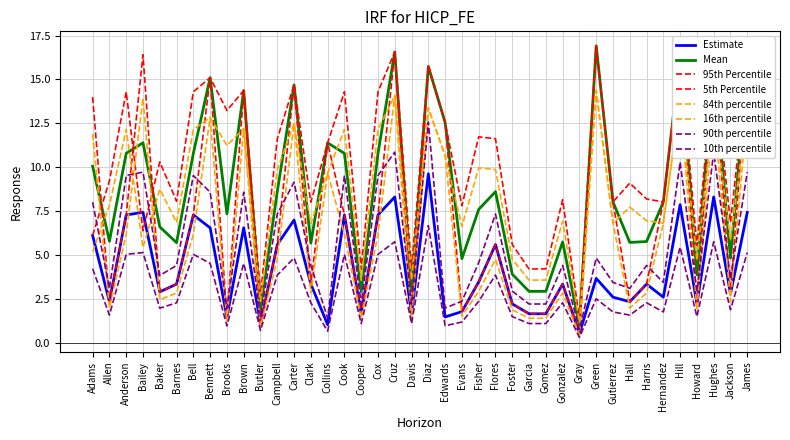

Does the chart display data point markers on the line(s)?

No